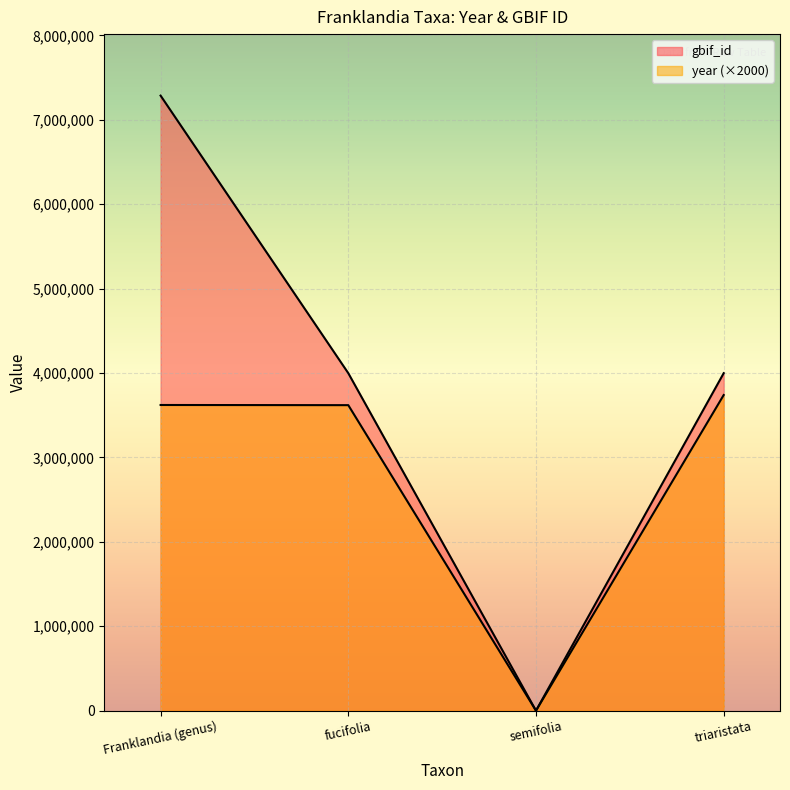

Between Franklandia (genus) and fucifolia, which series saw the biggest shift?

gbif_id